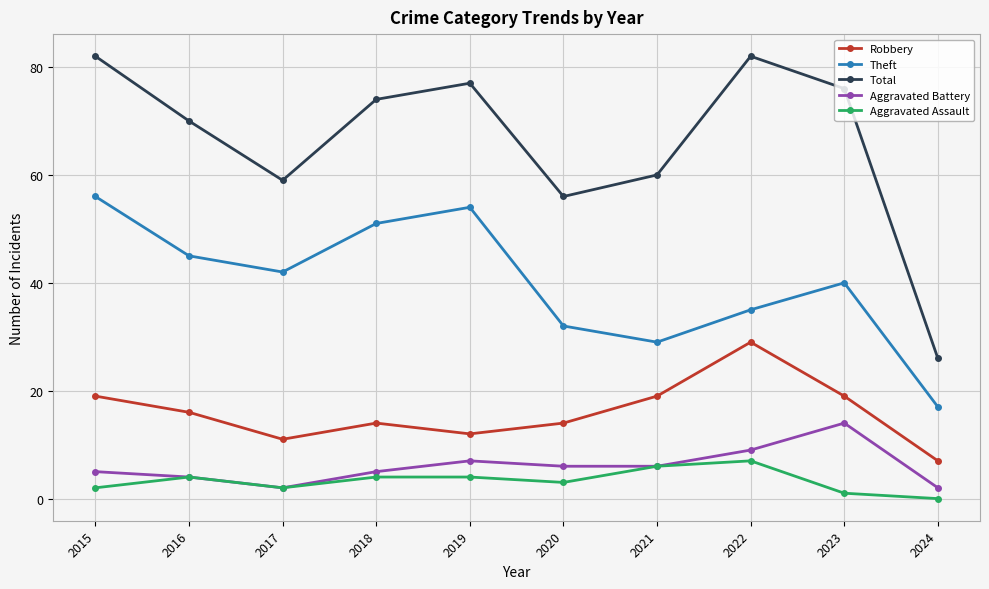

Reading left to right, extract all data points from this chart.

Robbery: 2015=19	2016=16	2017=11	2018=14	2019=12	2020=14	2021=19	2022=29	2023=19	2024=7
Theft: 2015=56	2016=45	2017=42	2018=51	2019=54	2020=32	2021=29	2022=35	2023=40	2024=17
Total: 2015=82	2016=70	2017=59	2018=74	2019=77	2020=56	2021=60	2022=82	2023=76	2024=26
Aggravated Battery: 2015=5	2016=4	2017=2	2018=5	2019=7	2020=6	2021=6	2022=9	2023=14	2024=2
Aggravated Assault: 2015=2	2016=4	2017=2	2018=4	2019=4	2020=3	2021=6	2022=7	2023=1	2024=0